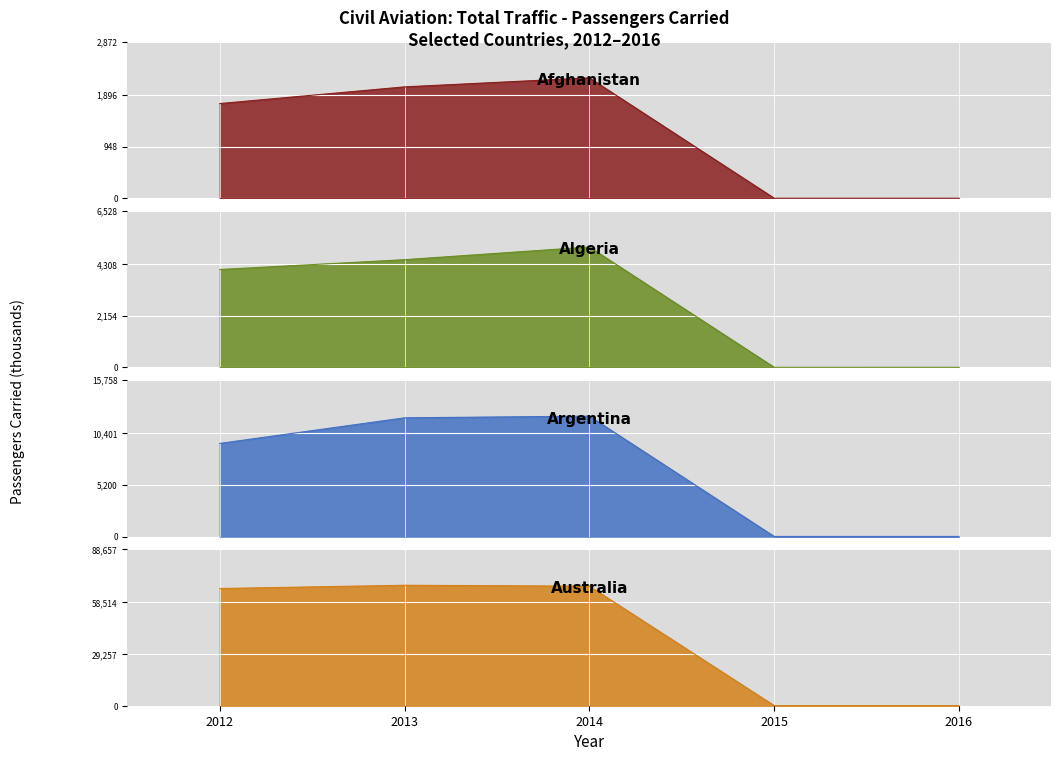

What is the value of the Australia point at the 5th from the left?

72.6